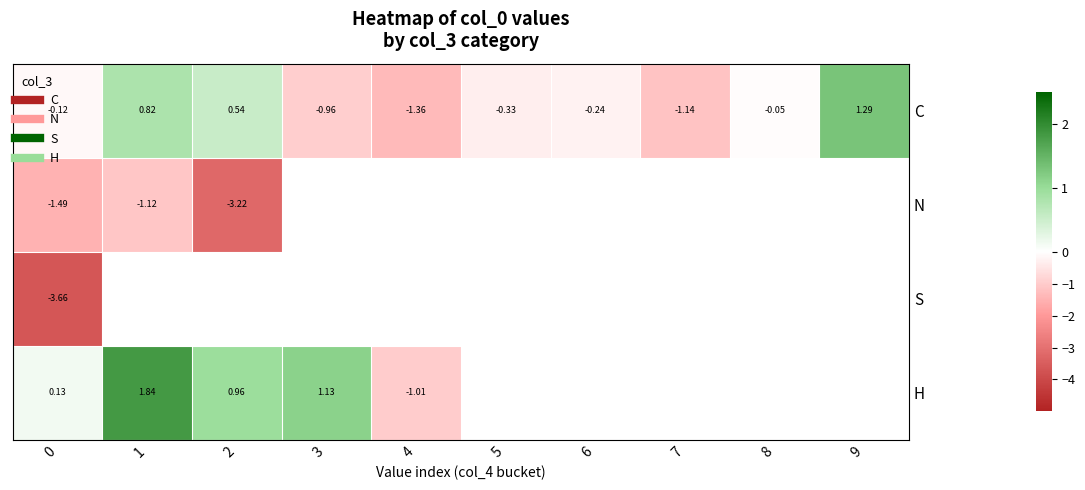

How many series are shown in this chart?

4